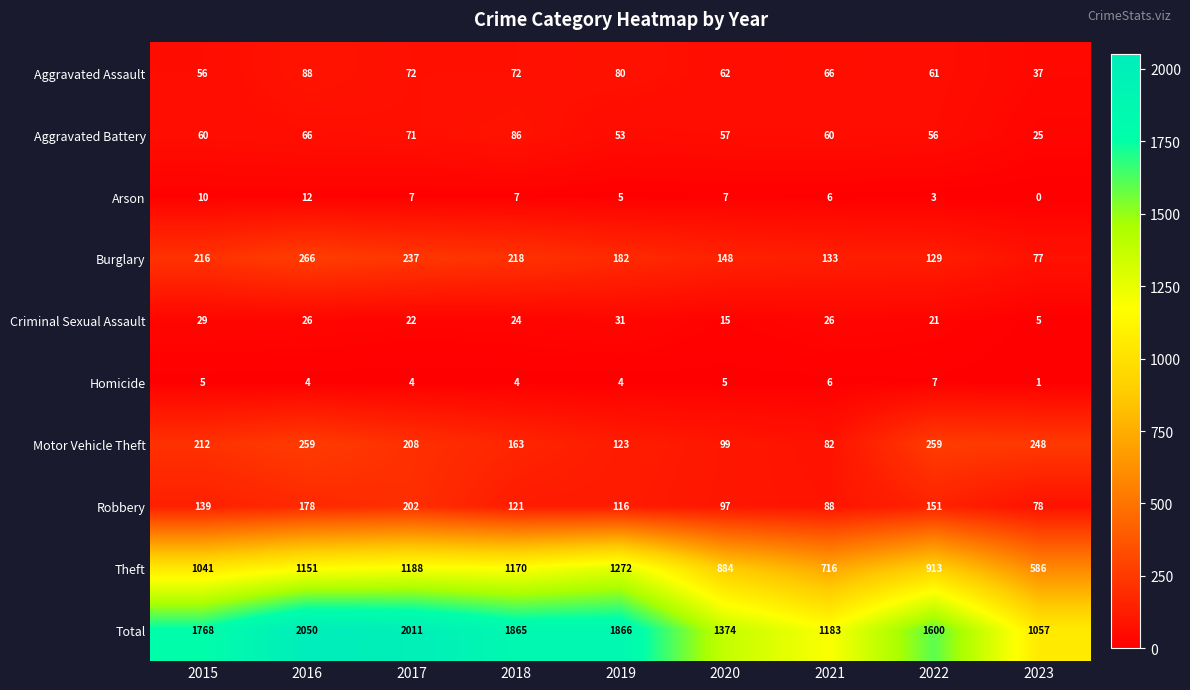

Is it true that Criminal Sexual Assault equals 22 at 2017?

True